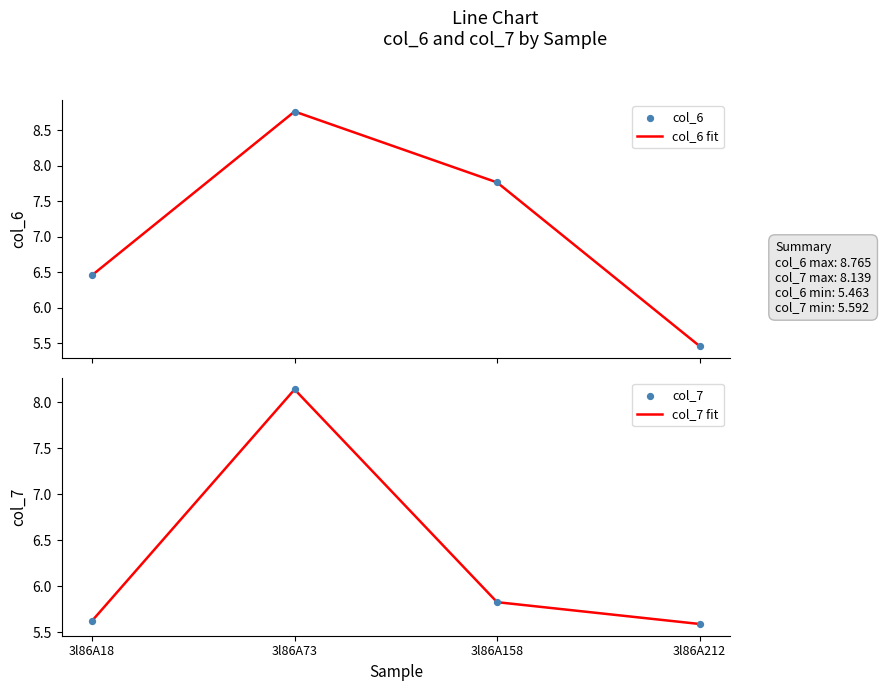

Which series has the largest total across all categories?

col_6 fit